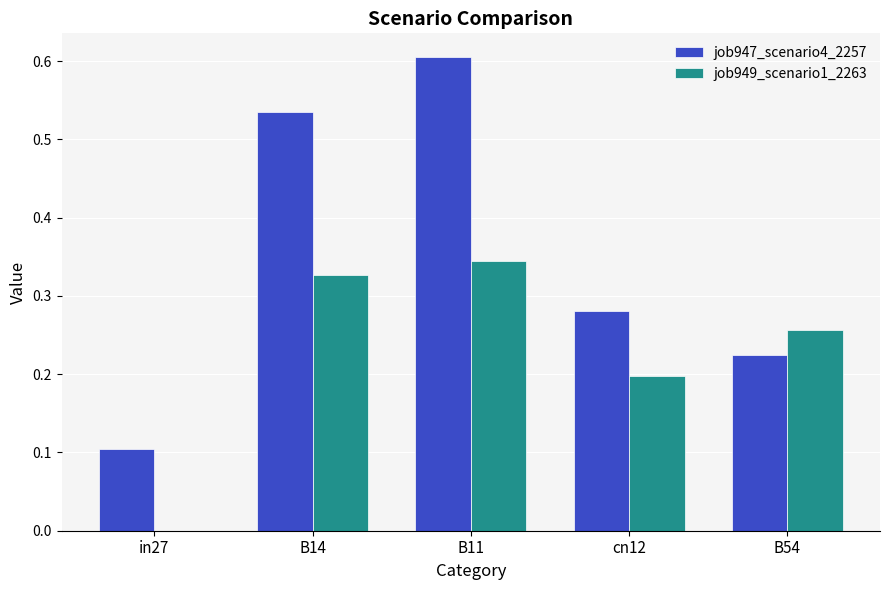

What is the sum of the job947_scenario4_2257 values at B14 and B11?

1.1